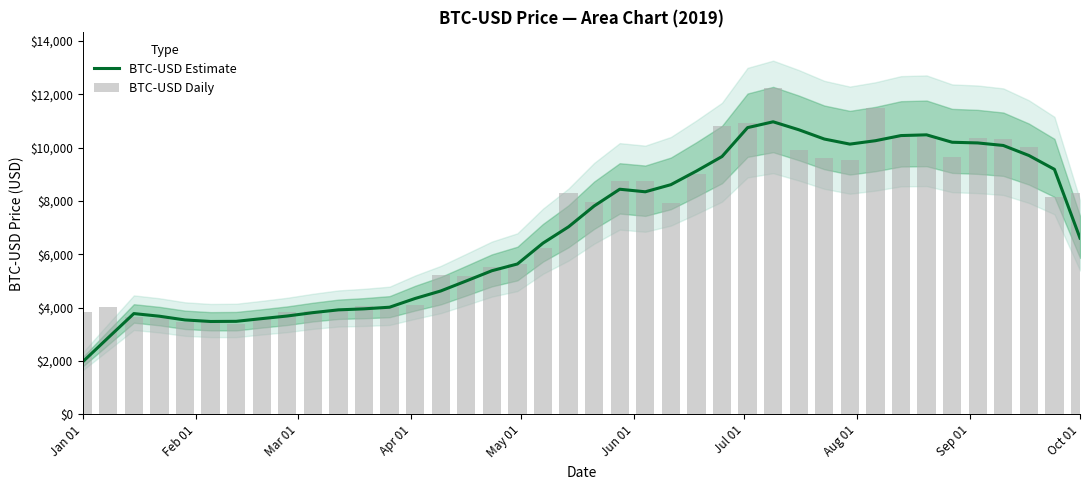

What is the difference between the second highest and minimum values in the BTC-USD Daily series?

8083.4